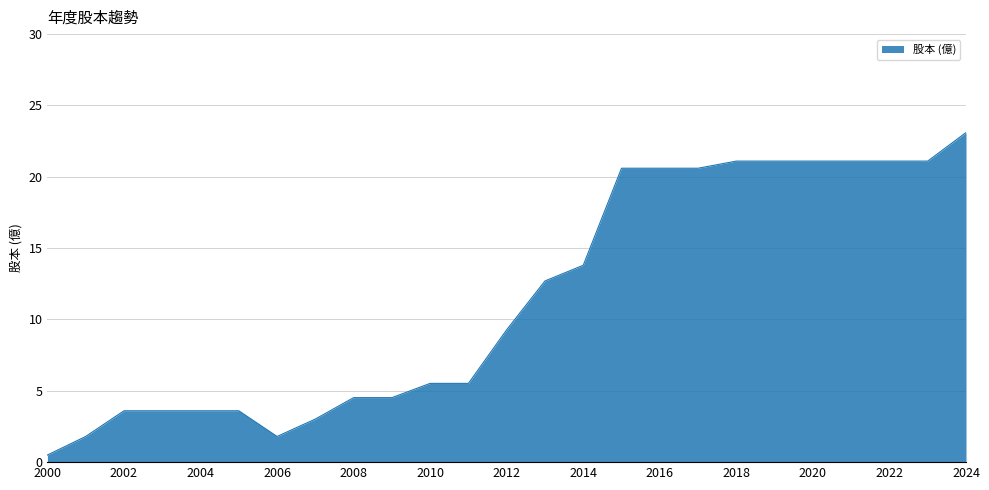

What is the greatest value displayed?

23.1